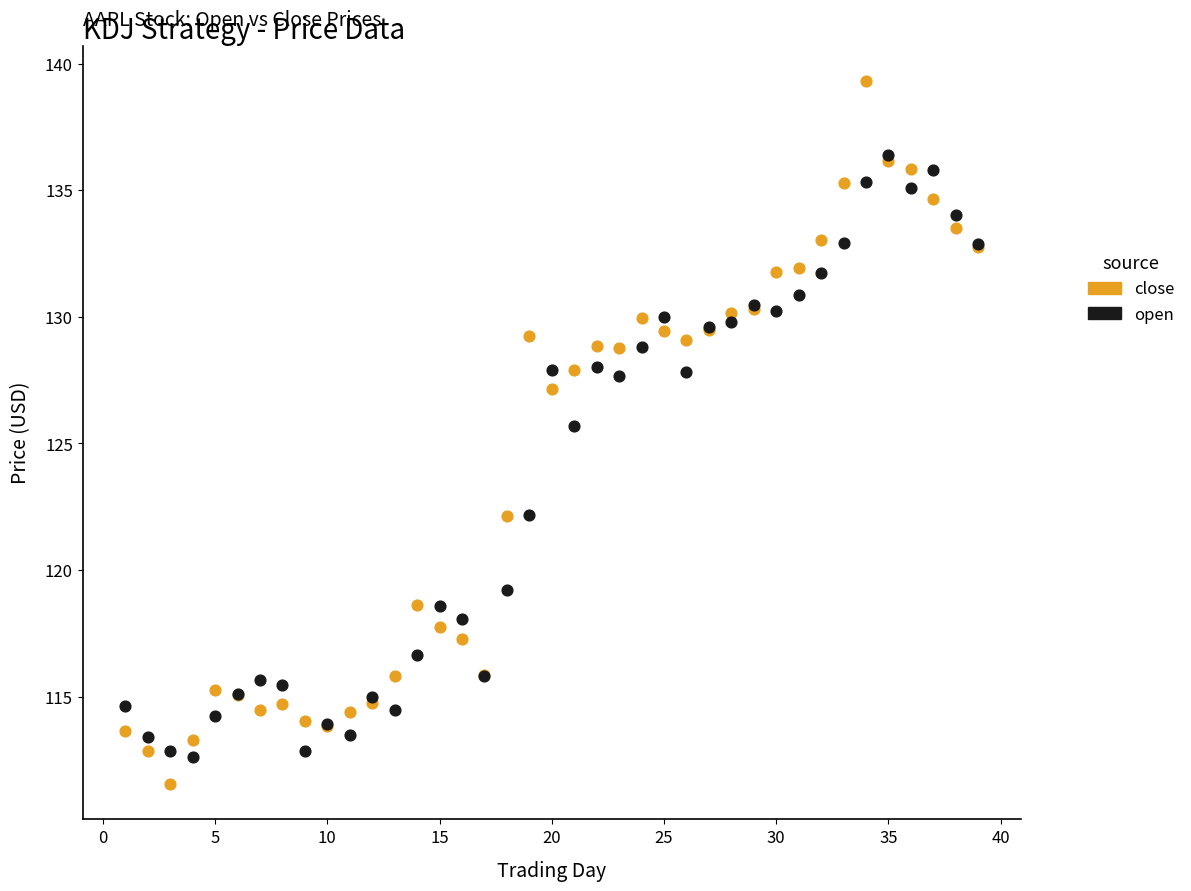

Across all series, what Y value is closest to 125?

125.7